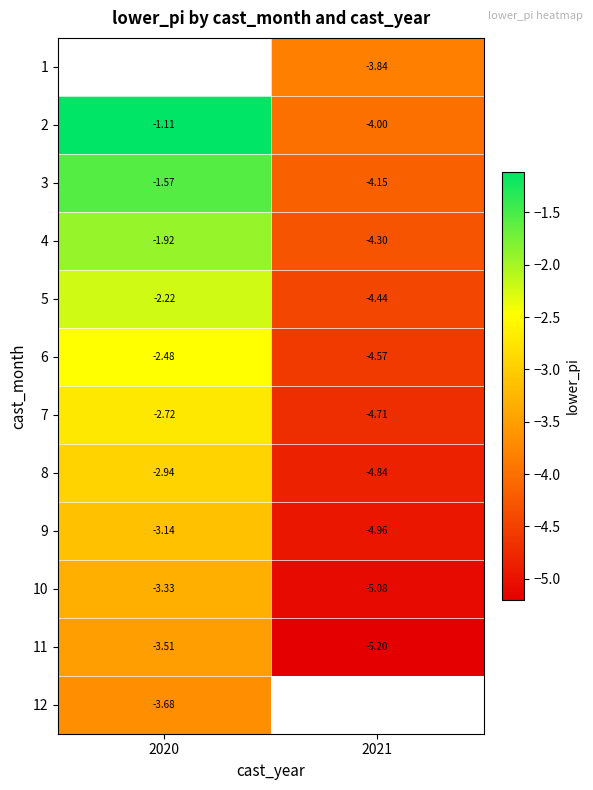

At which category does the chart reach its peak across all series?

2020